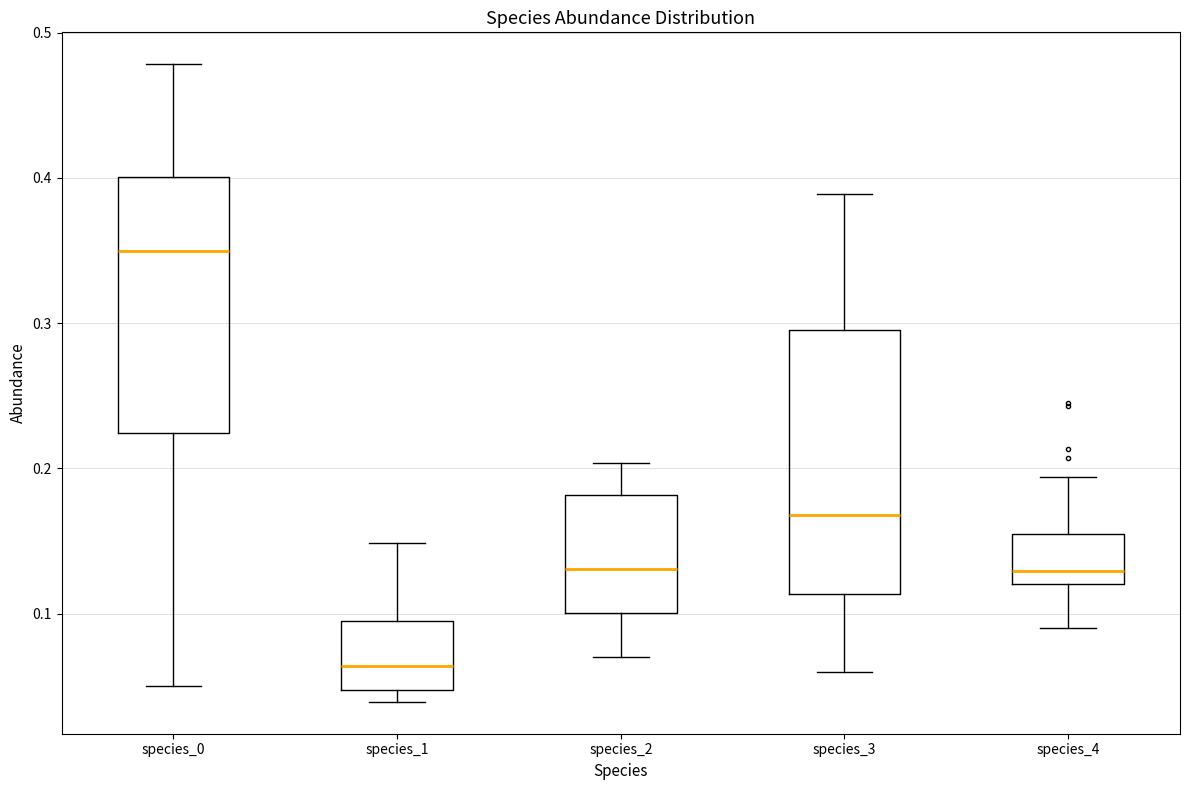

Reading left to right, transcribe this box plot: for each box, give where its median line is, the range the box spans, and where its two whiskers end, as read against the y-axis. The values are not printed on the chart, so give them approximately, as read against the axis.

species_0: median 0.35, box 0.22 to 0.40, whiskers 0.05 to 0.48
species_1: median 0.06, box 0.05 to 0.09, whiskers 0.04 to 0.15
species_2: median 0.13, box 0.10 to 0.18, whiskers 0.07 to 0.20
species_3: median 0.17, box 0.11 to 0.30, whiskers 0.06 to 0.39
species_4: median 0.13, box 0.12 to 0.16, whiskers 0.09 to 0.19